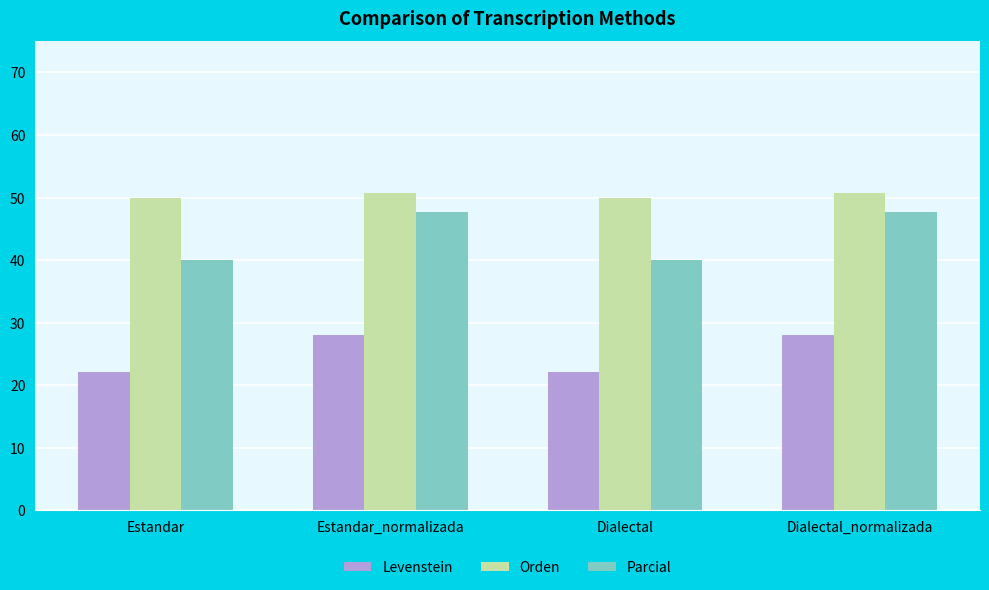

Rank the series at Estandar from lowest to highest value.

Levenstein, Parcial, Orden